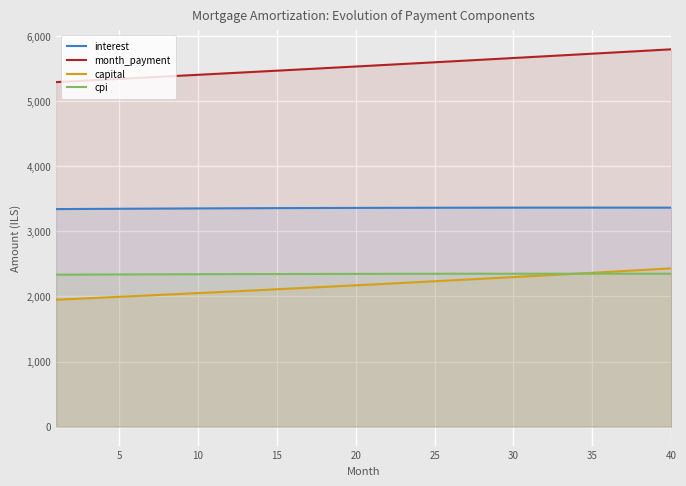

Where does the interest series first go above 3359?

20